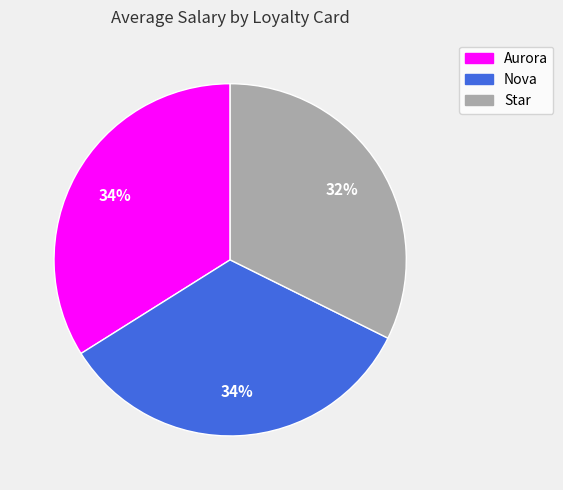

Is there any slice that represents more than half of the pie?

No